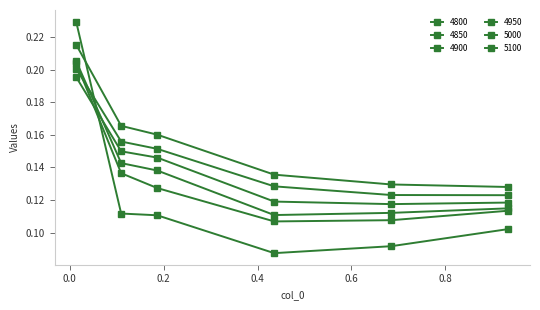

Between which two adjacent categories do 4950 and 4850 first intersect?

0.0136986301369863 and 0.1095890410958904